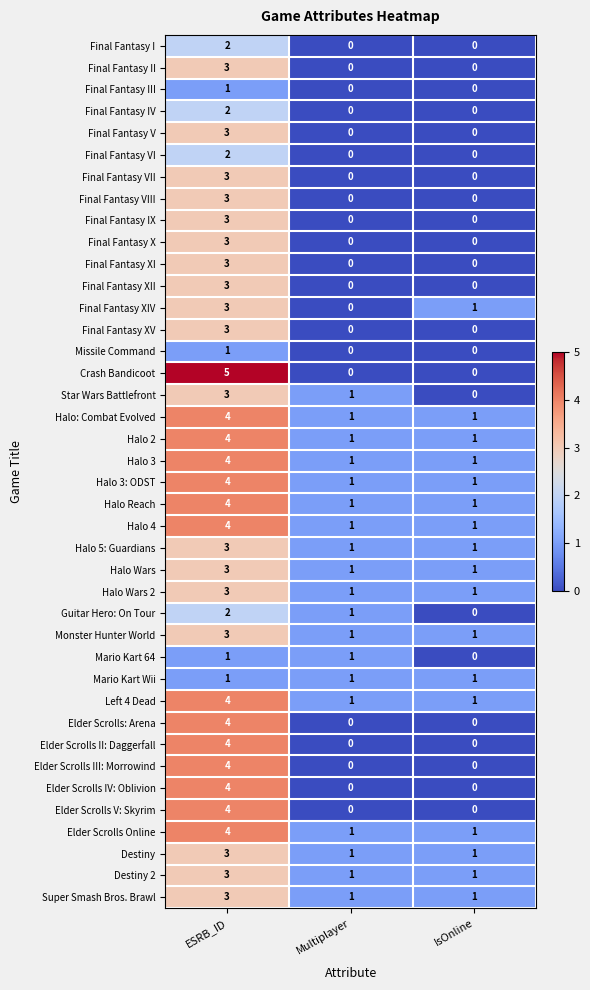

At how many categories does at least one series exceed 0?

3